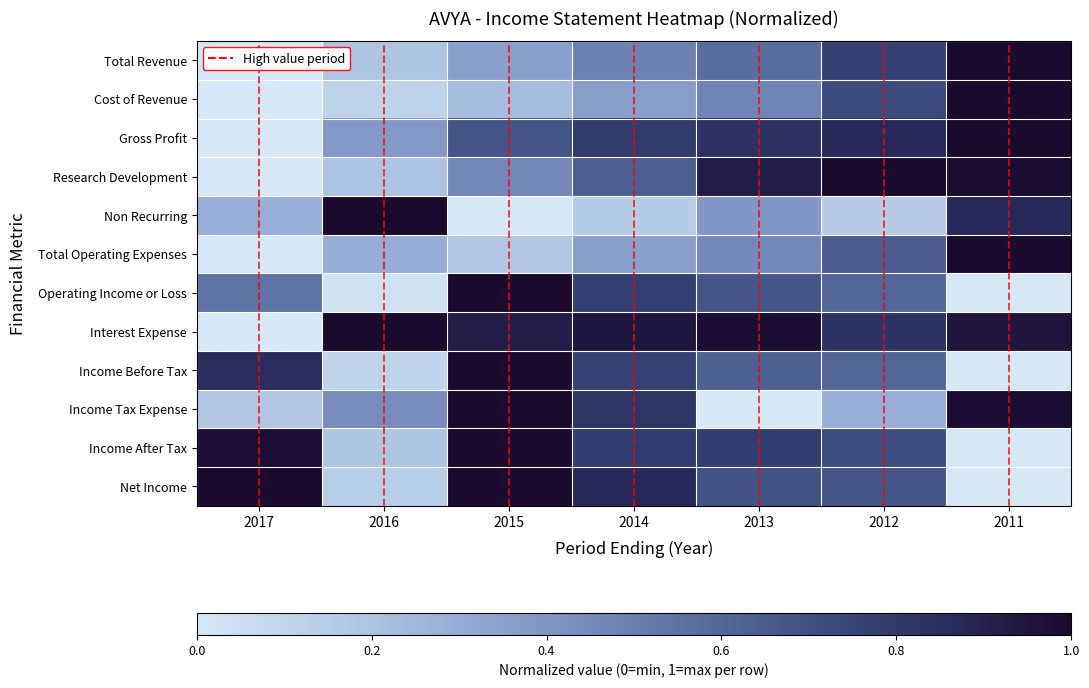

What is the spread (max minus min) of values at 2017?

1.0